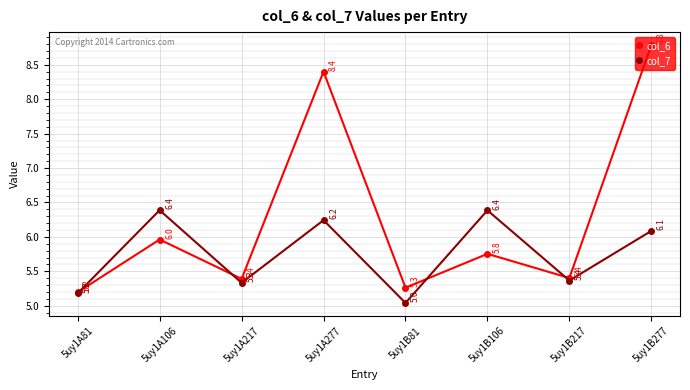

Read the col_7 value at 5uy1A277.

6.2